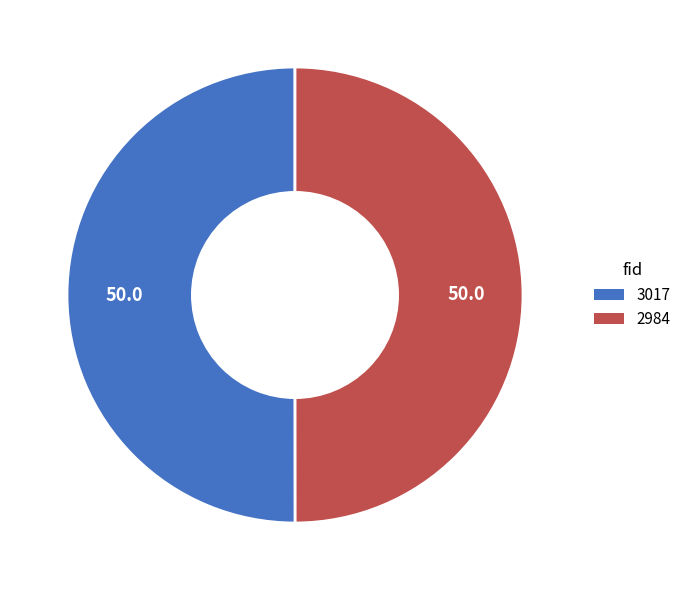

What is the ratio of the value at 2984 to the value at 3017?

1.0